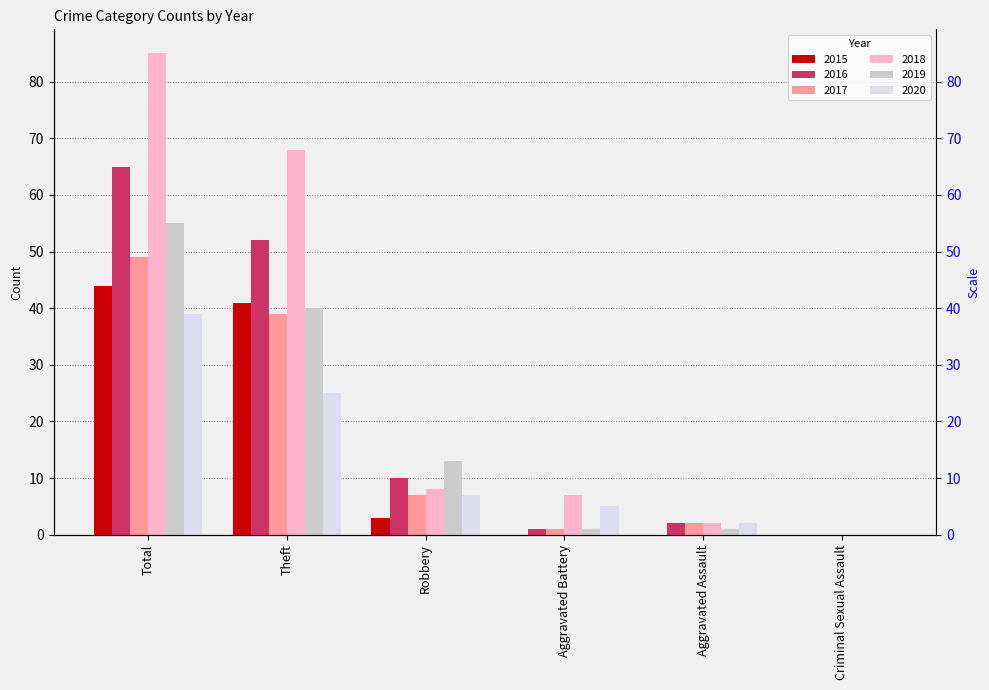

How many values in the 2019 series are below 13?

3